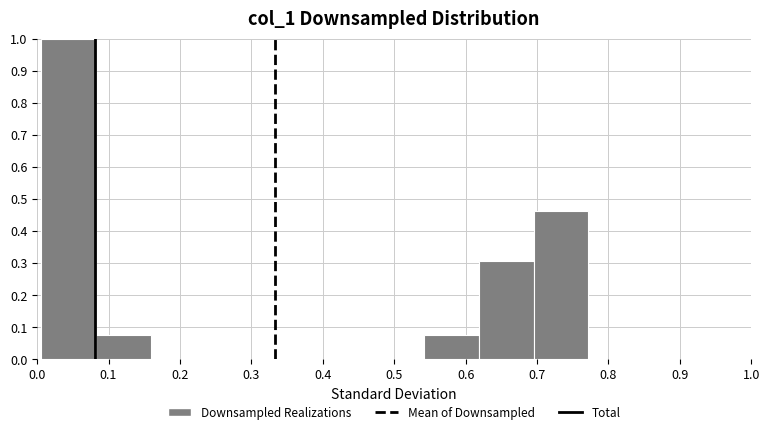

What is the height of the bar covering 0.08 to 0.16 on the x-axis? Neither the bar edges nor the heights are printed on the chart, so give them approximately, as read against the axes.

0.08